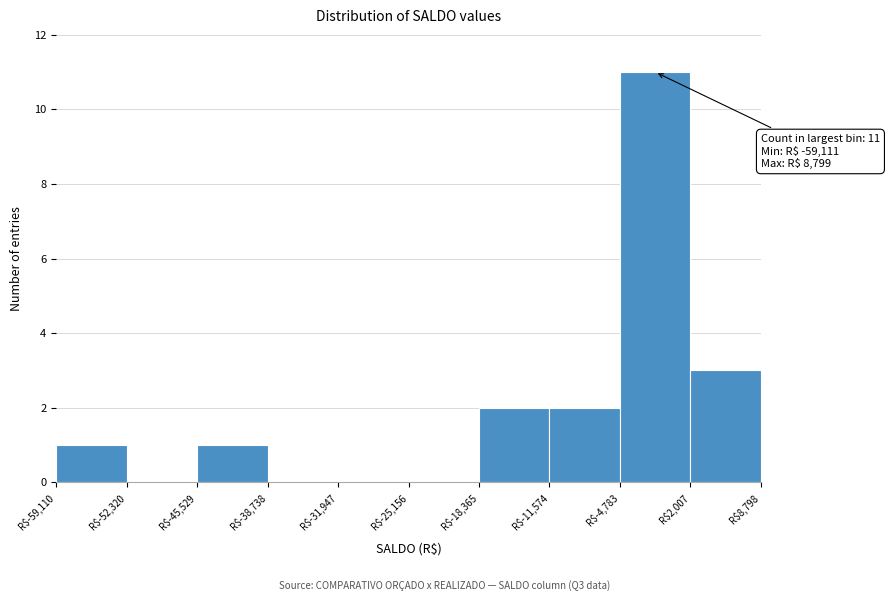

Over which range of the x-axis is the bar tallest?

-5000 to 2000